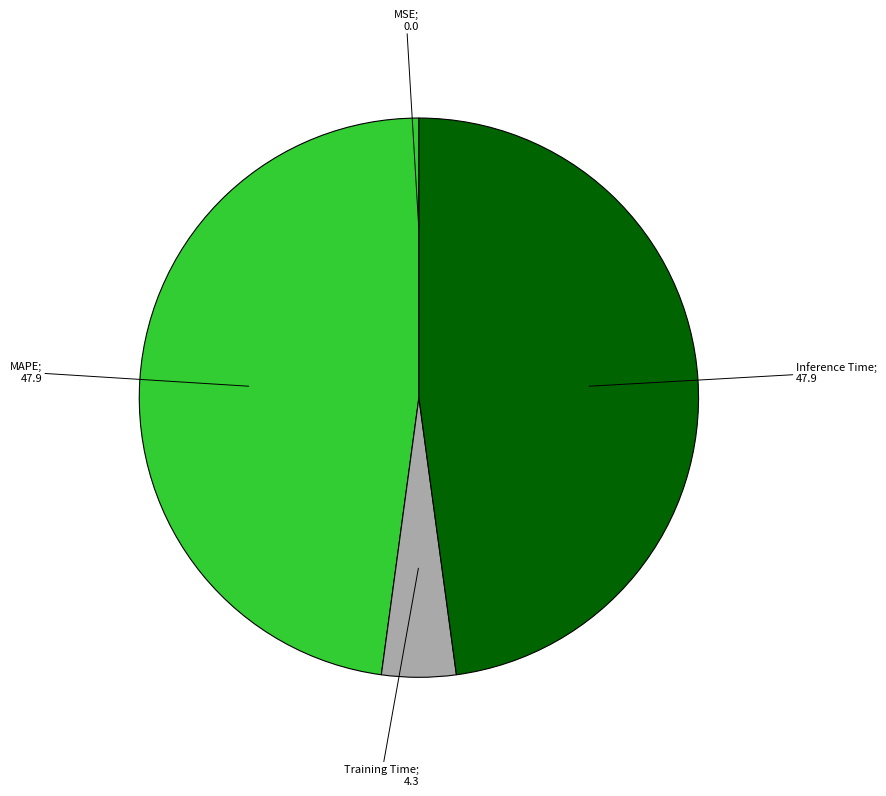

Does any single category account for the majority?

No